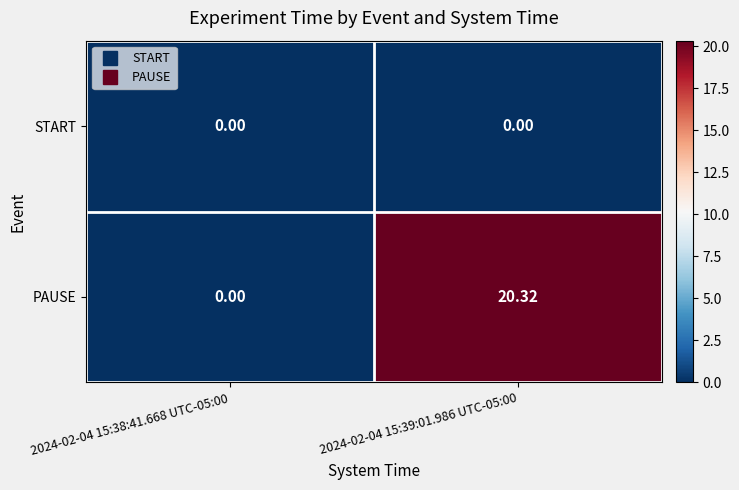

Rank the series by their average value, from highest to lowest.

PAUSE, START